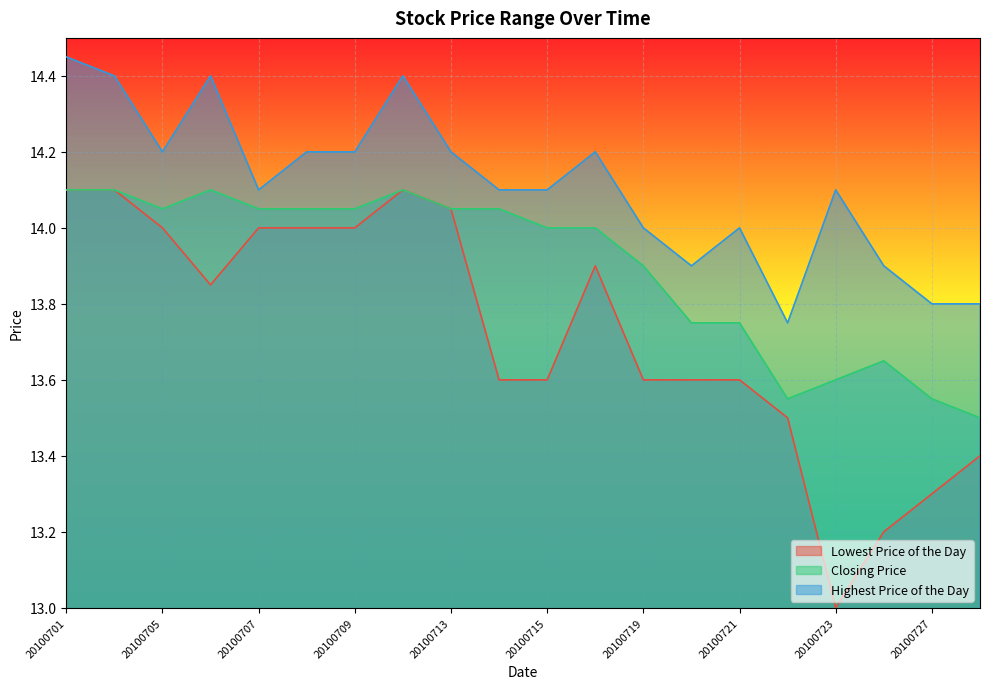

At which category is the sum across all series the highest?

20100701